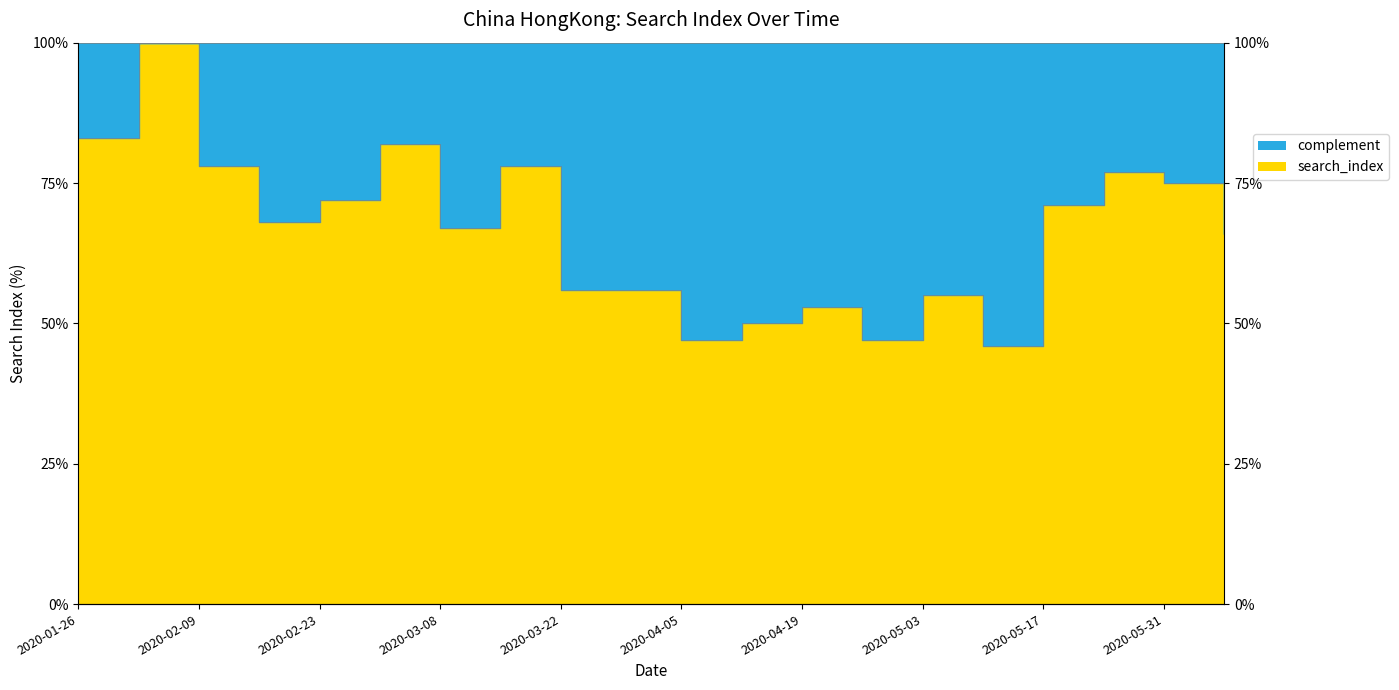

Count the number of values greater than 68.

9